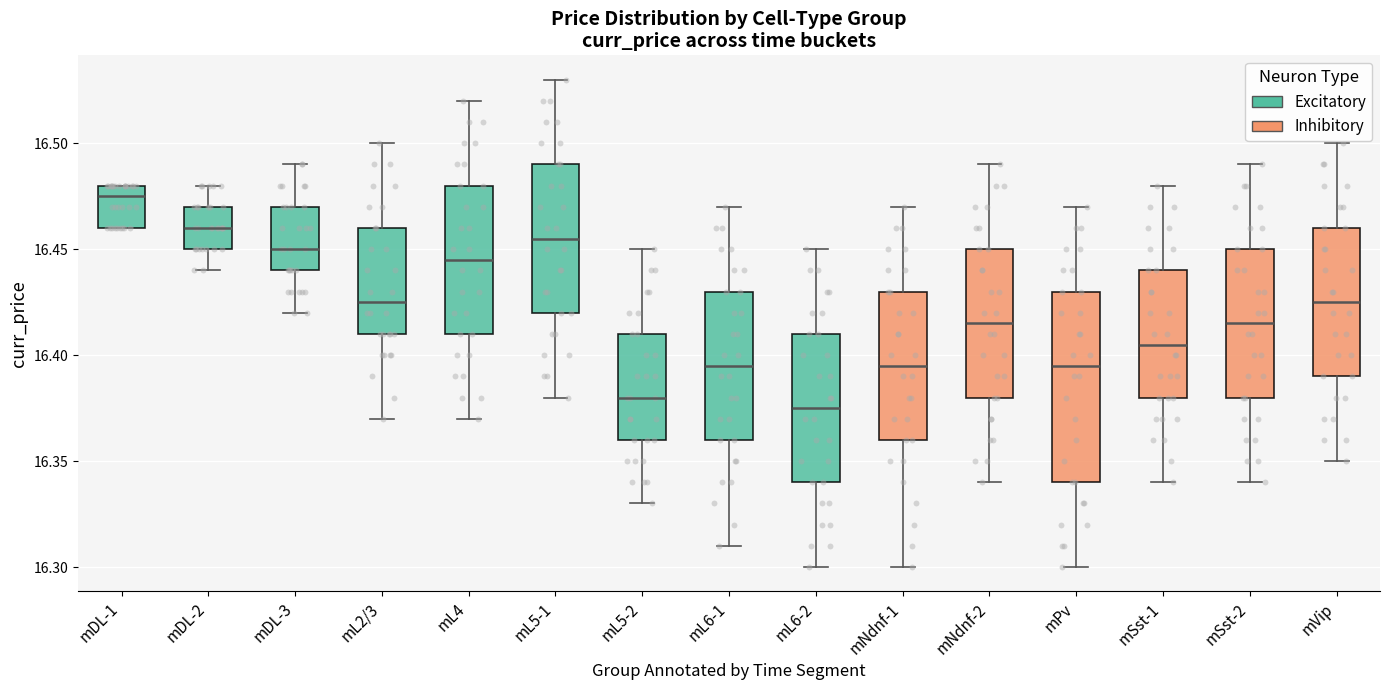

Which box is the tallest, from its lower edge to its upper edge?

mPv